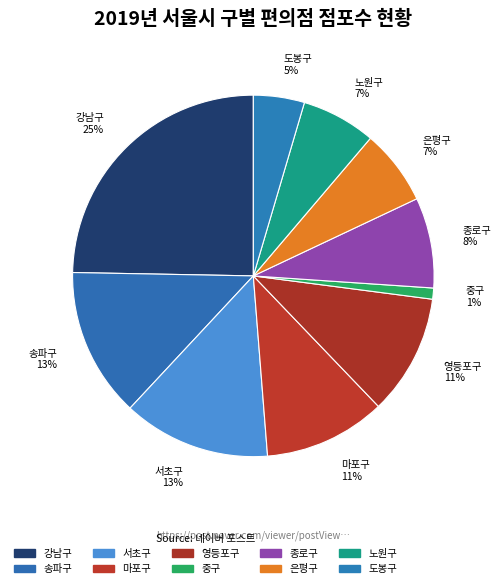

How many slices are in this pie chart?

10